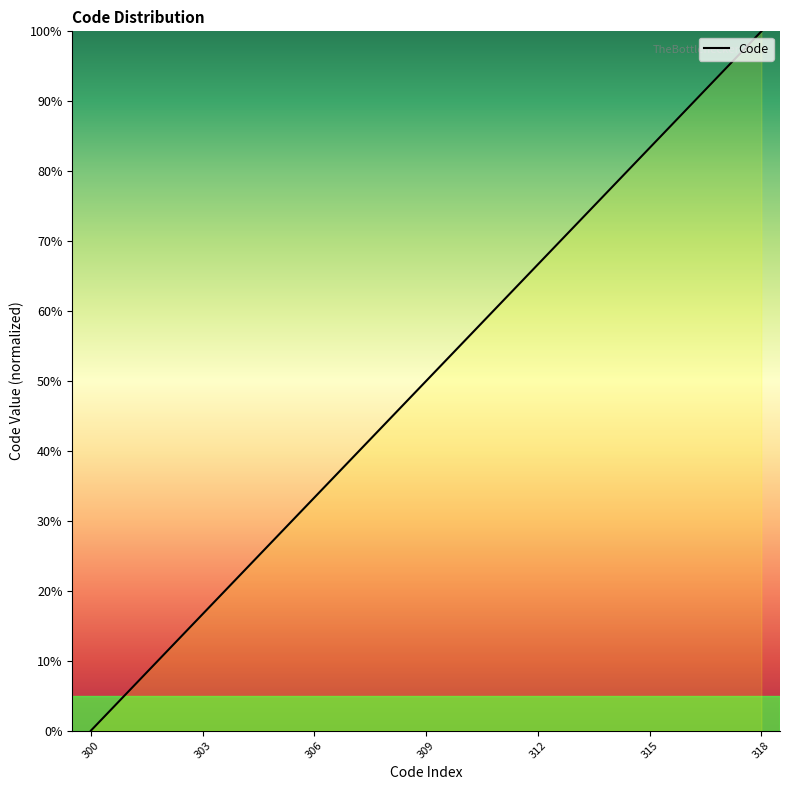

What is the greatest value displayed?

100.0